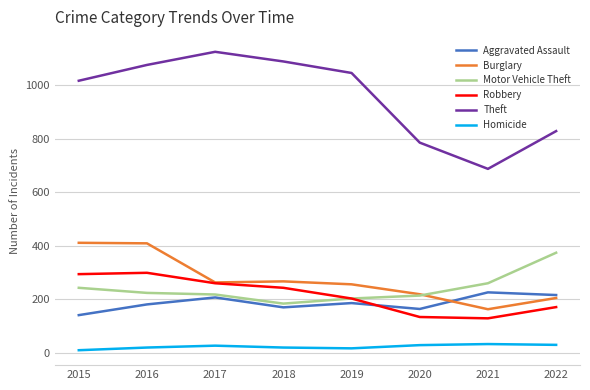

How many categories are shown in the chart?

8